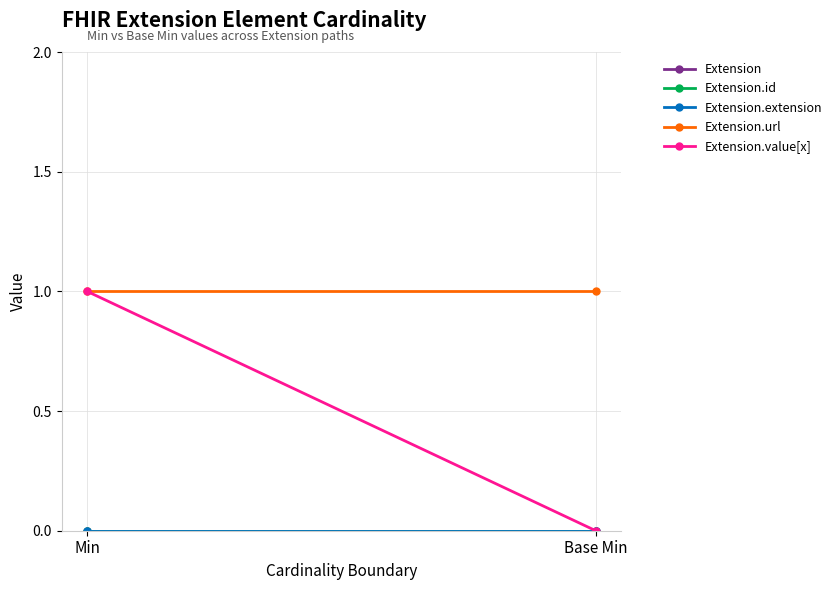

Reading left to right, transcribe all the data shown in this chart.

Extension: Min=0	Base Min=0
Extension.id: Min=0	Base Min=0
Extension.extension: Min=0	Base Min=0
Extension.url: Min=1	Base Min=1
Extension.value[x]: Min=1	Base Min=0